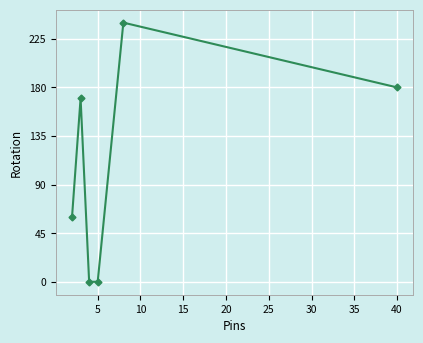

What is the difference between the maximum and minimum values?

240